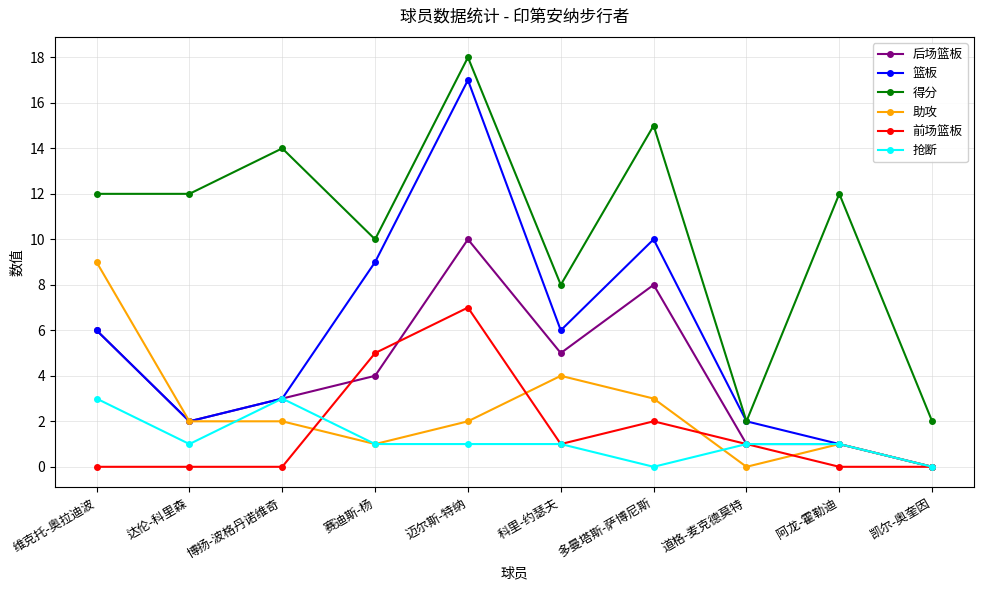

True or false: 得分 and 助攻 cross at least once.

False